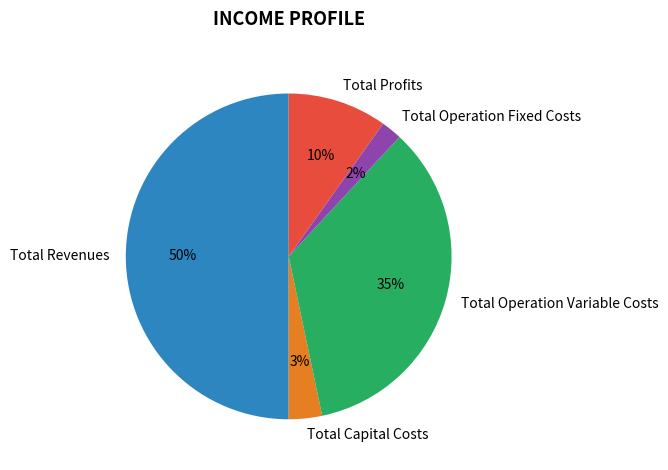

To the nearest percent, what is the difference between the largest and smallest slice percentages?

48%